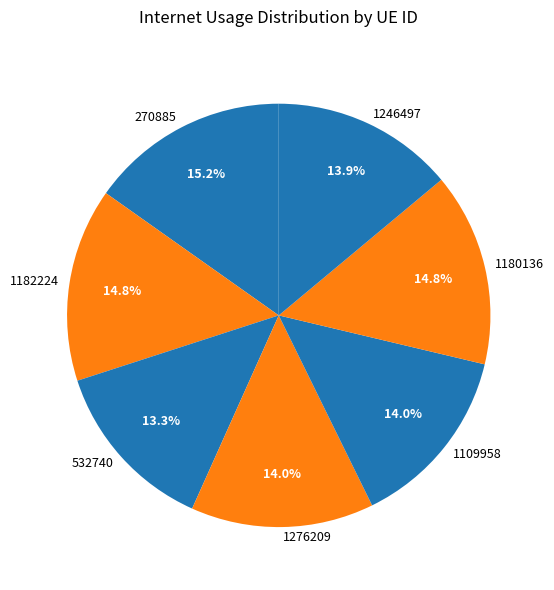

Is there a majority slice in this chart?

No